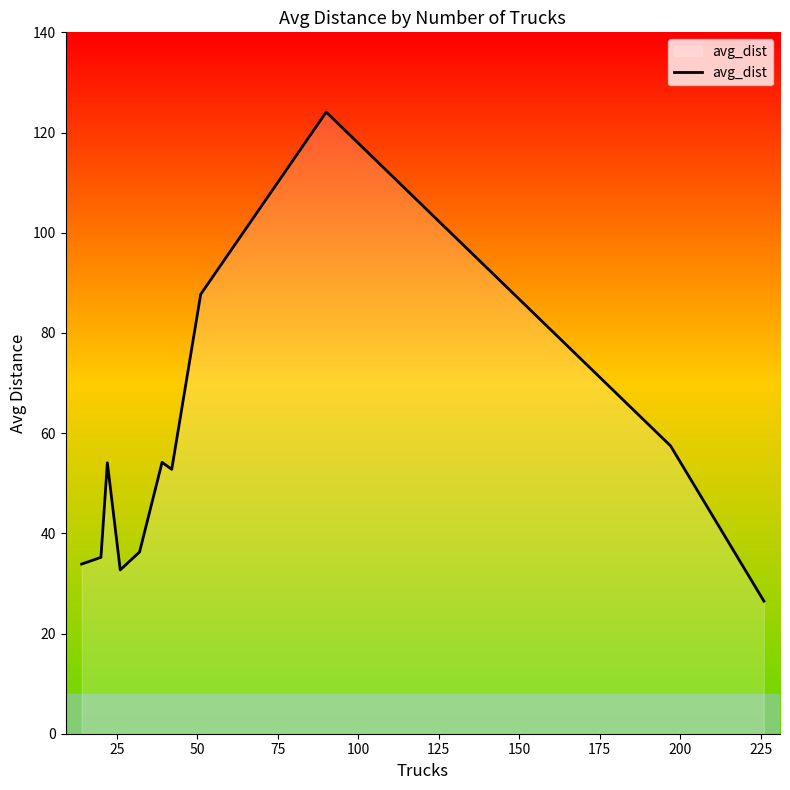

What is the difference between the maximum and minimum values?

97.6